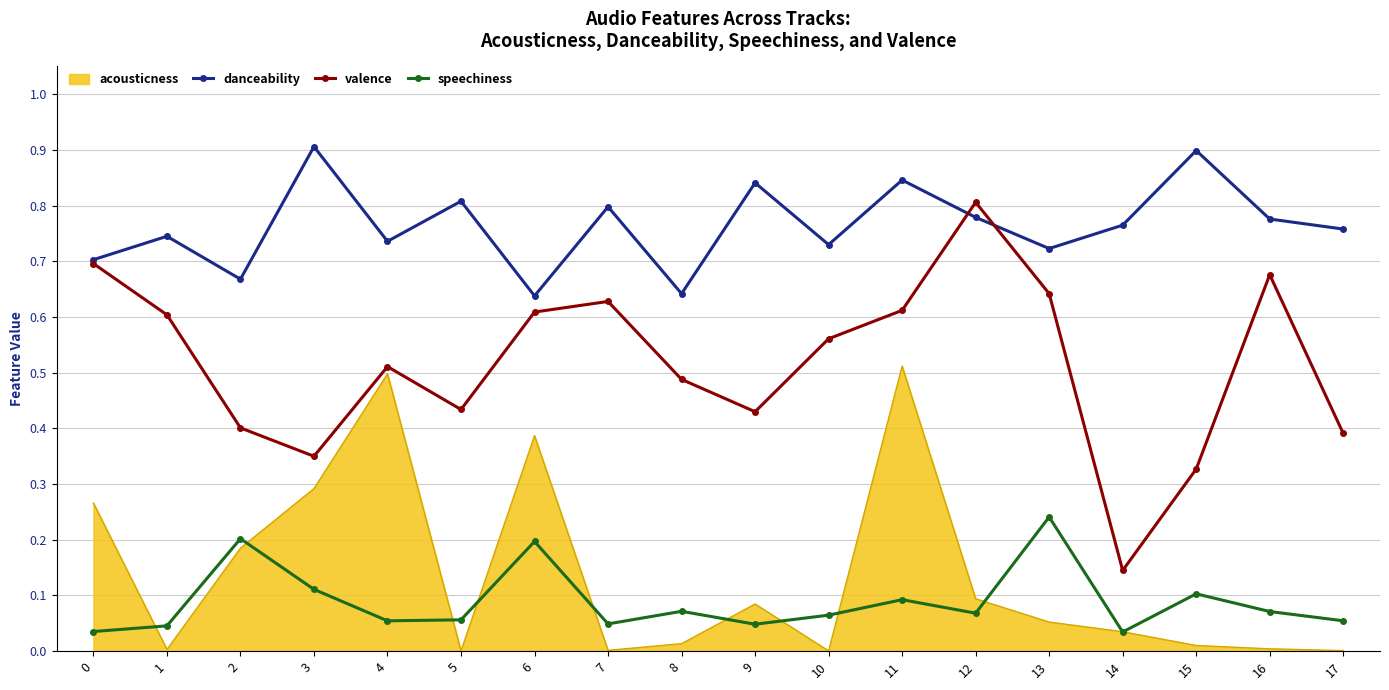

In valence, how many points are higher than both neighbors (excluding endpoints)?

4